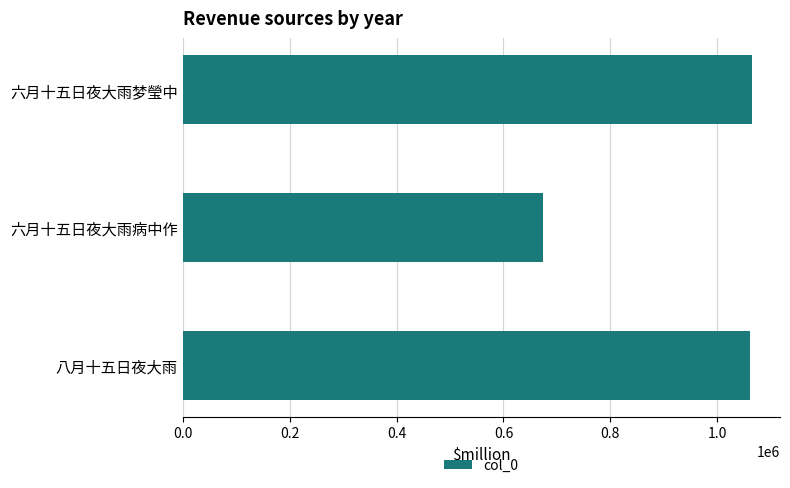

What is the change in value from 六月十五日夜大雨病中作 to 八月十五日夜大雨?

+387217